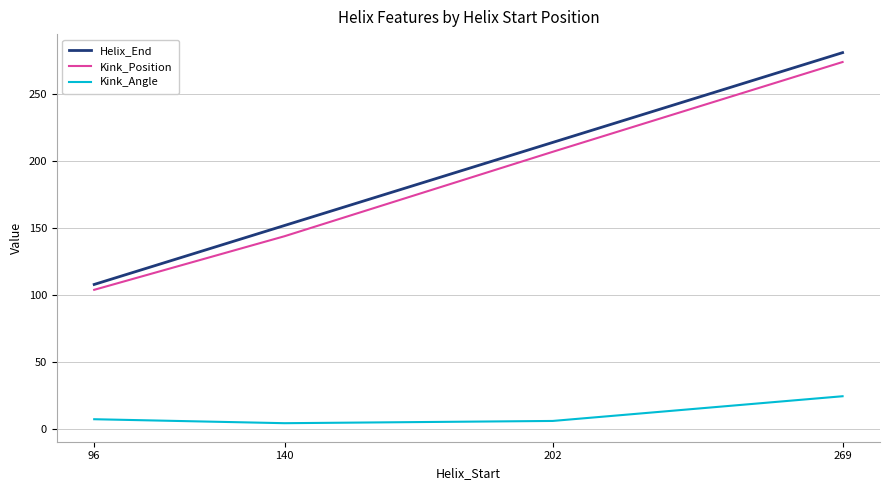

Which series has the largest total across all categories?

Helix_End